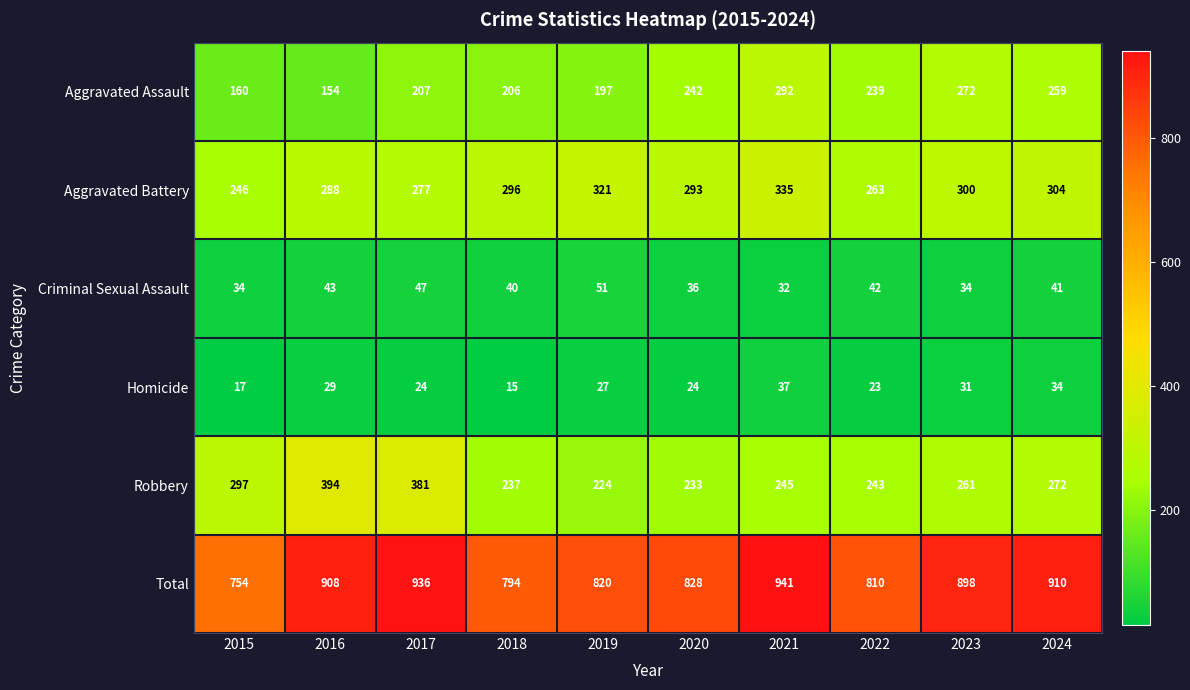

At how many categories does at least one series exceed 638?

10